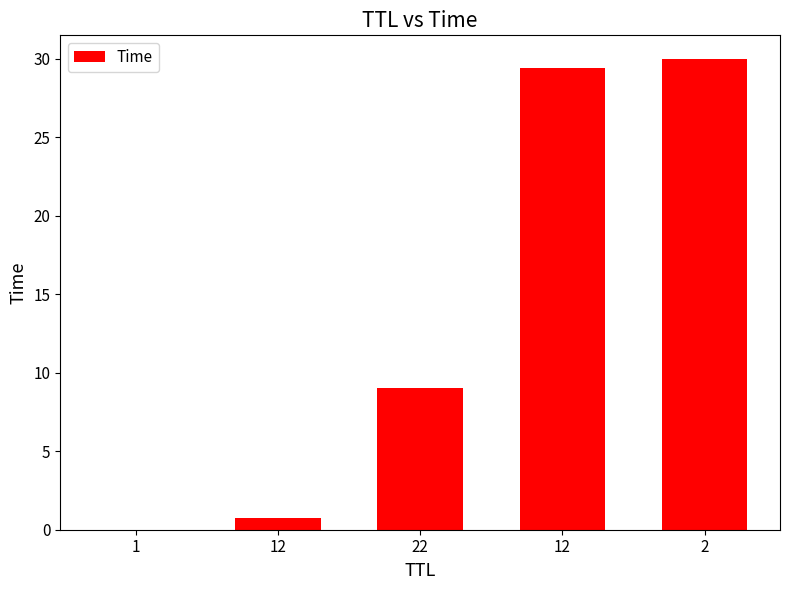

True or false: the data shows 30.0 at 2.

True